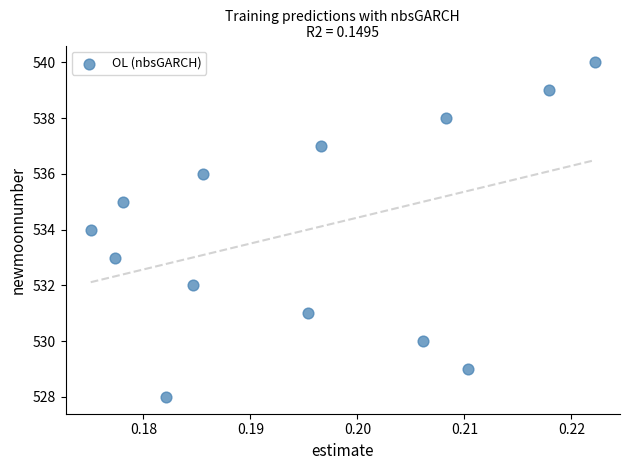

What is the range of Y values (max minus min)?

12